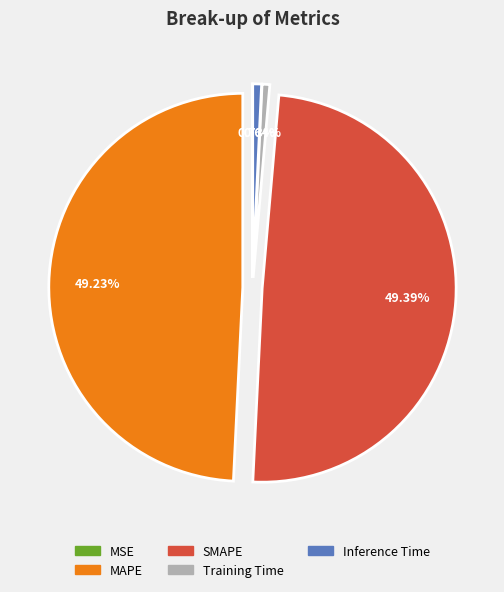

Does Inference Time represent more than half of the total?

No